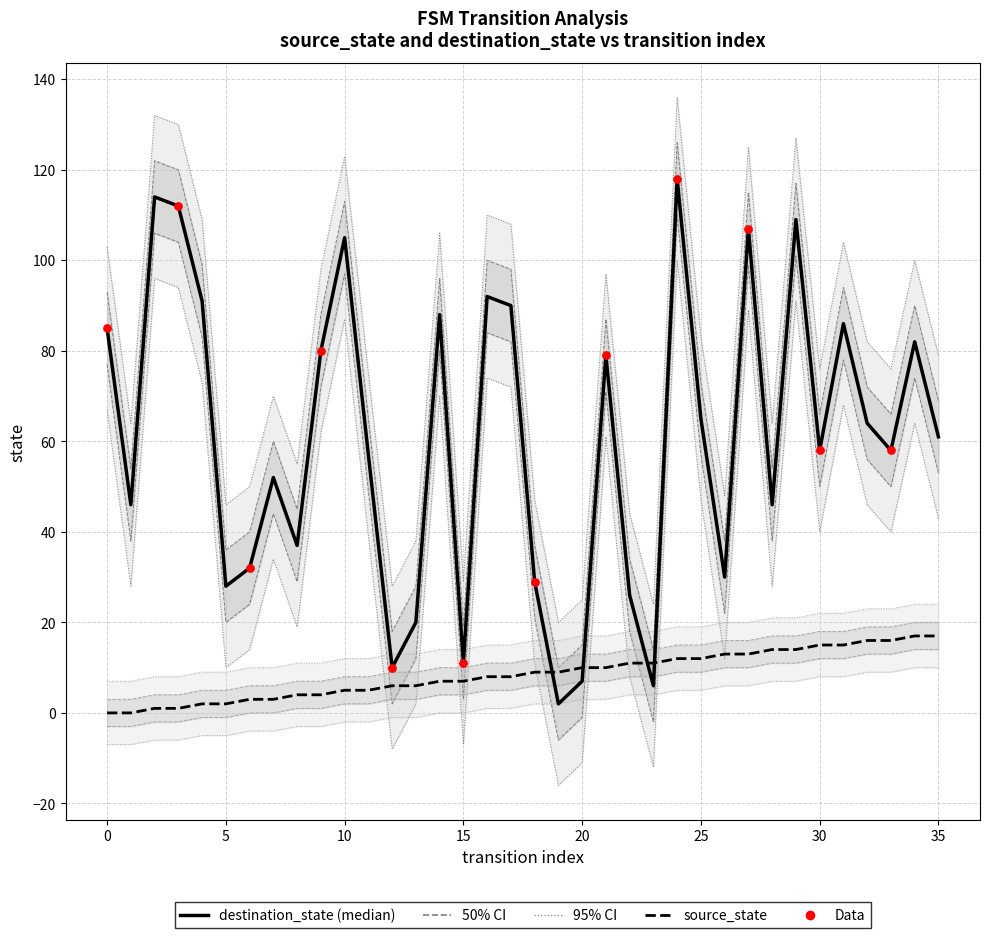

At how many categories does at least one series exceed 54?

25